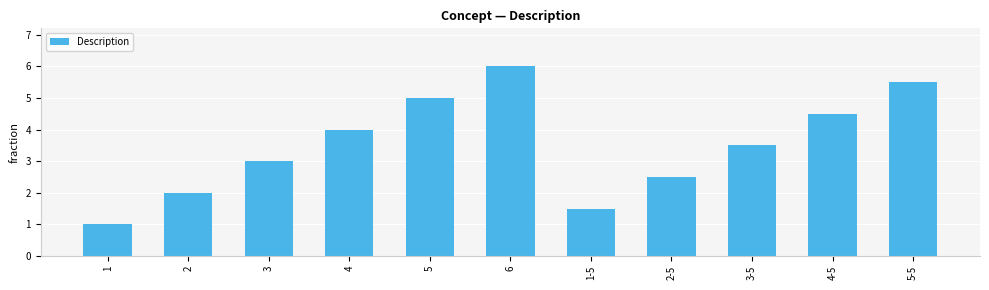

What is the sum of all values?

38.5